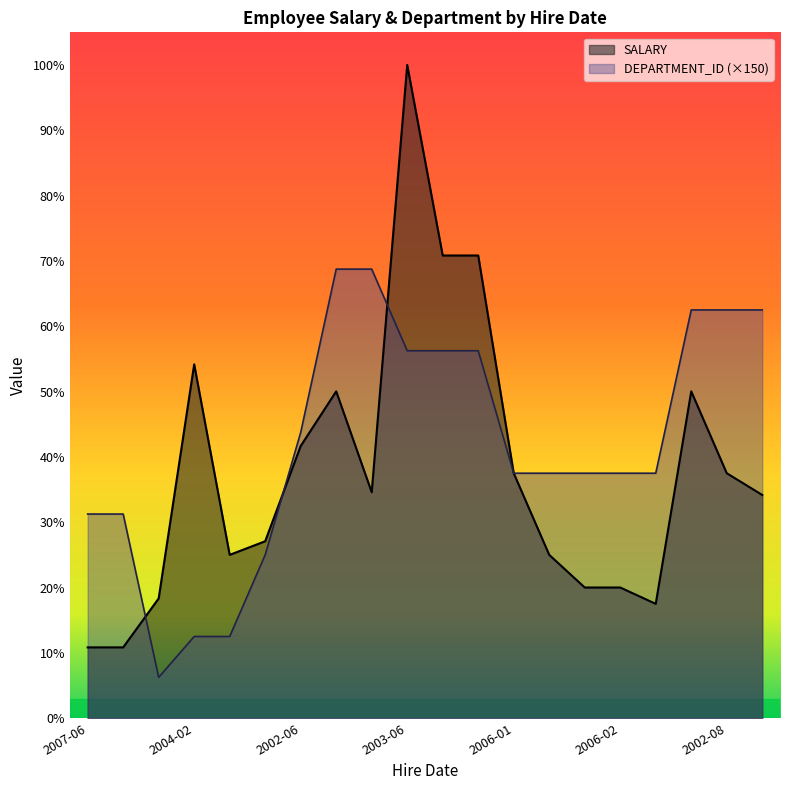

What is the minimum value for SALARY?

2600